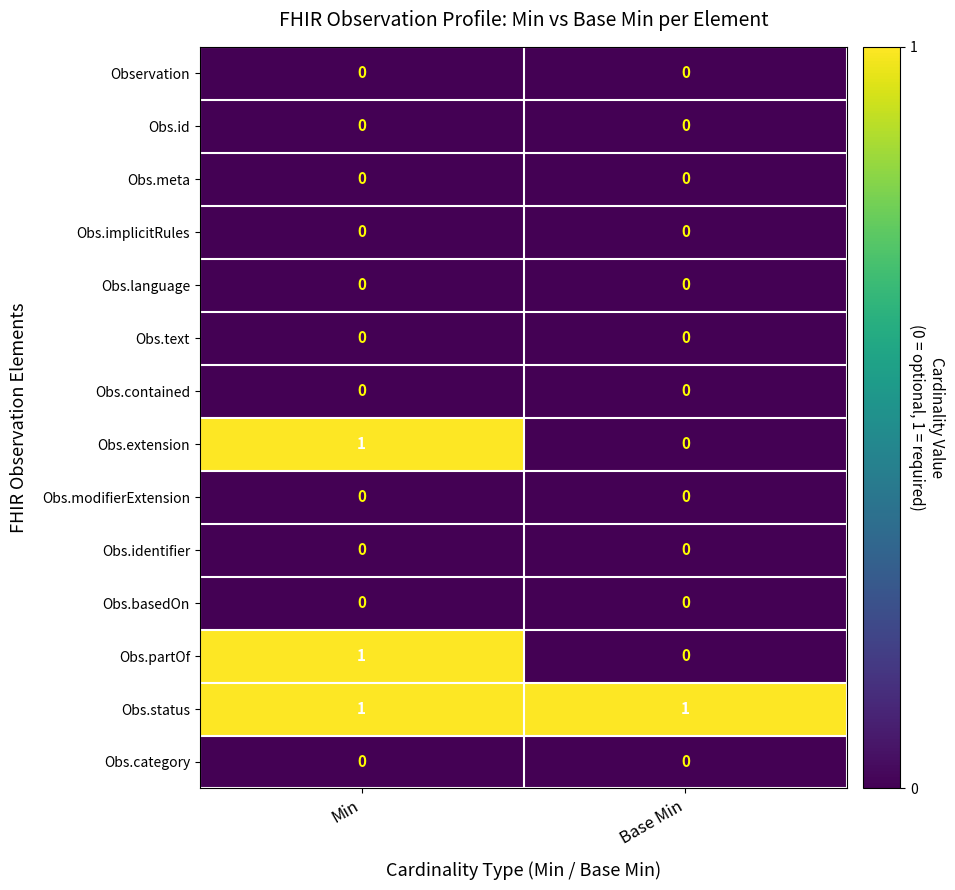

What is the total value across all series at Min?

3